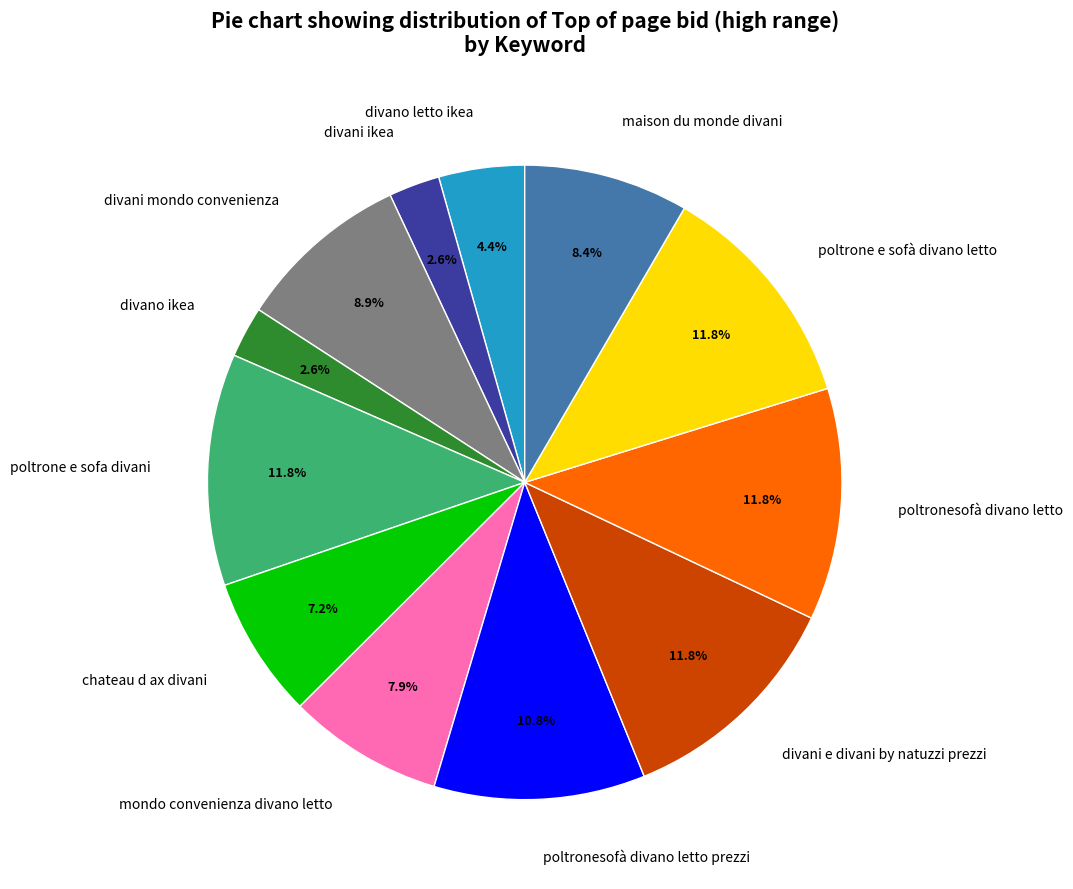

Does any single category account for the majority?

No